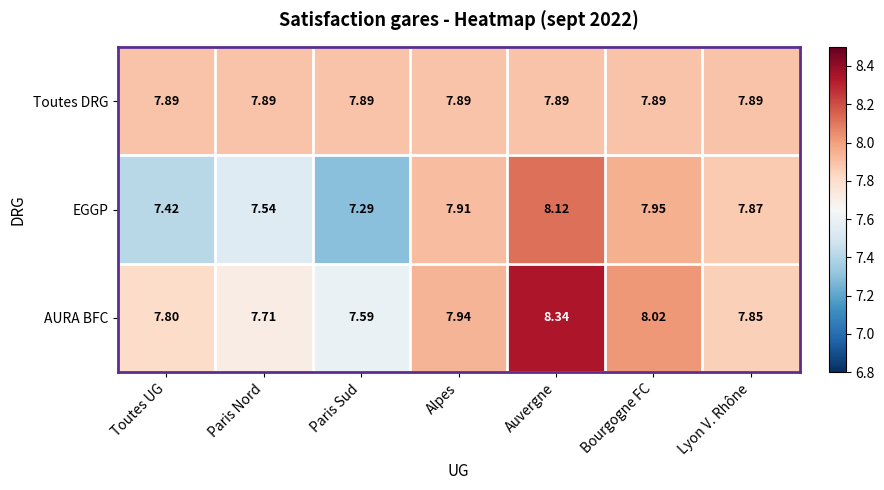

What is the smallest value displayed?

7.3